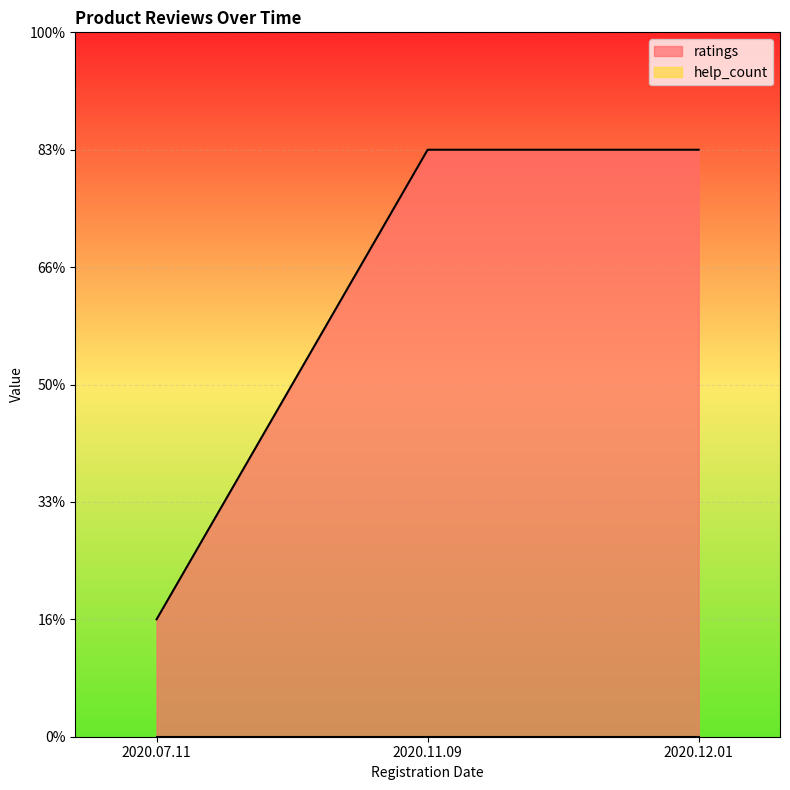

Count the number of categories in the chart.

3